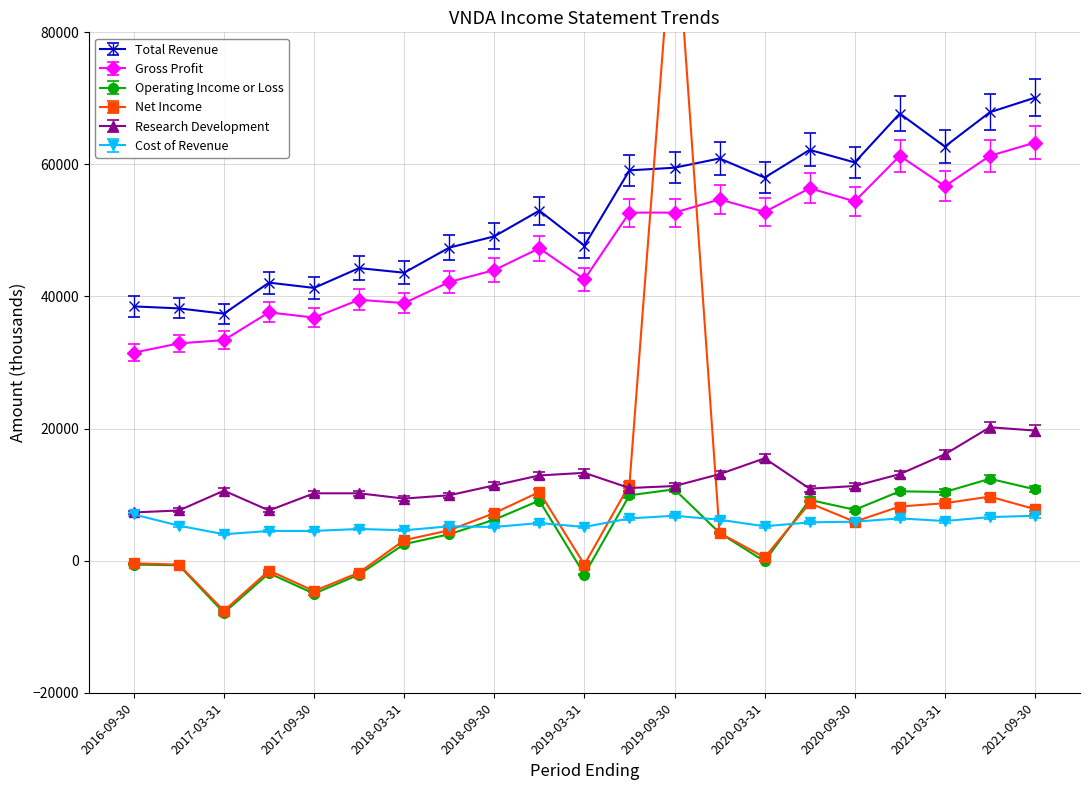

True or false: Gross Profit and Research Development intersect in this chart.

False